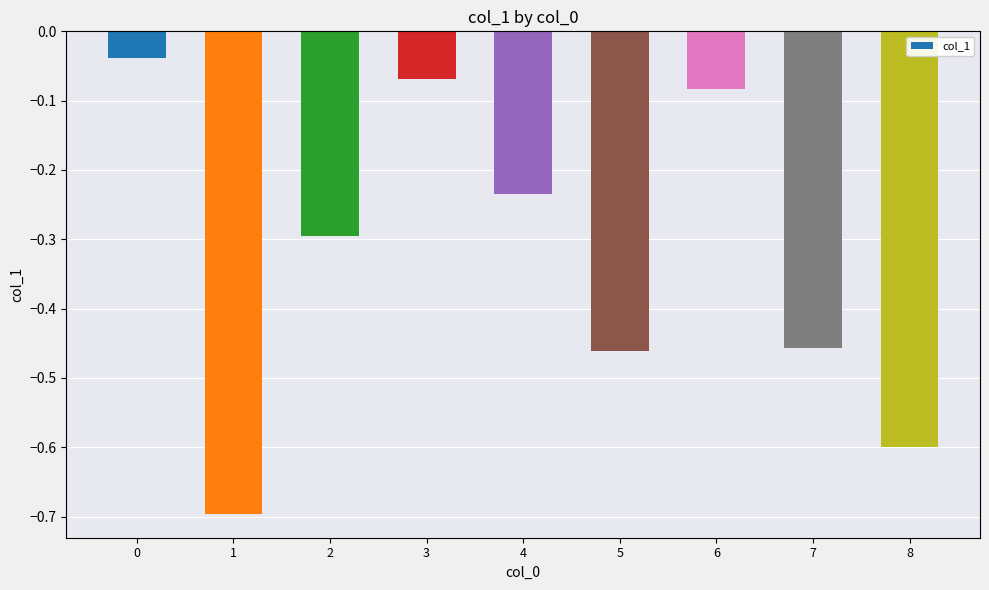

What is the difference between the values at 4 and 8?

0.4